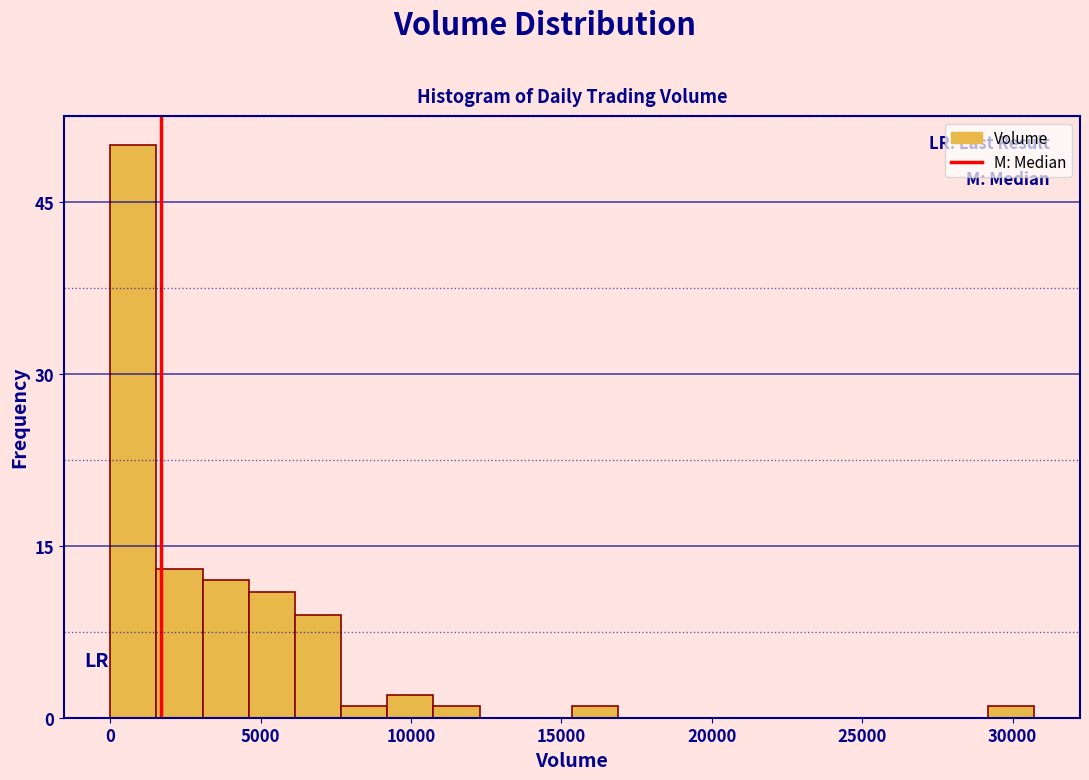

Around what value on the x-axis is the tallest bar? Give the approximate position of its centre, as read against the axis.

1000